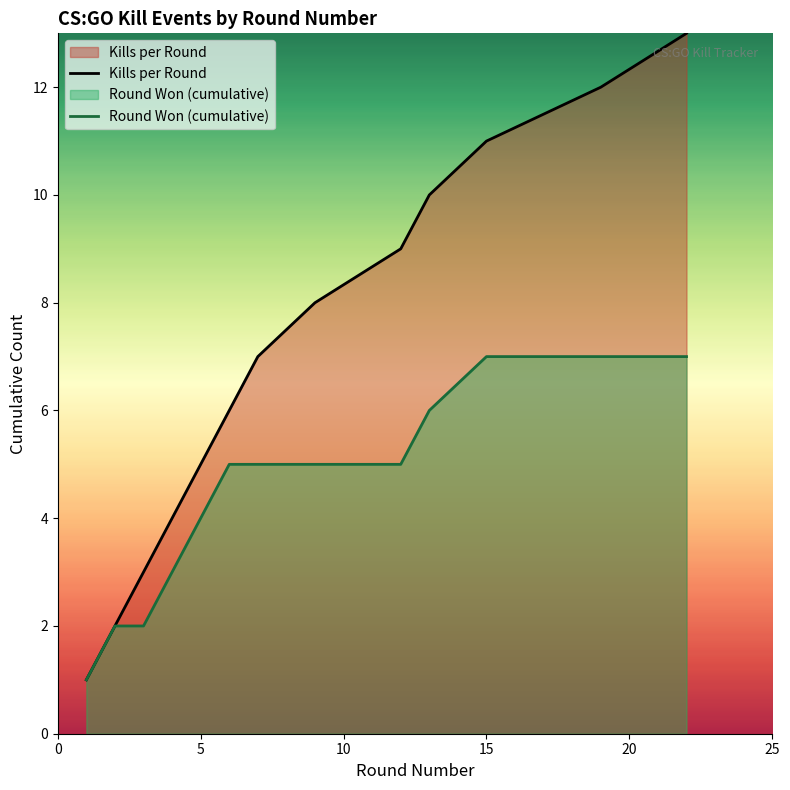

What is the highest value of the Kills per Round series?

13